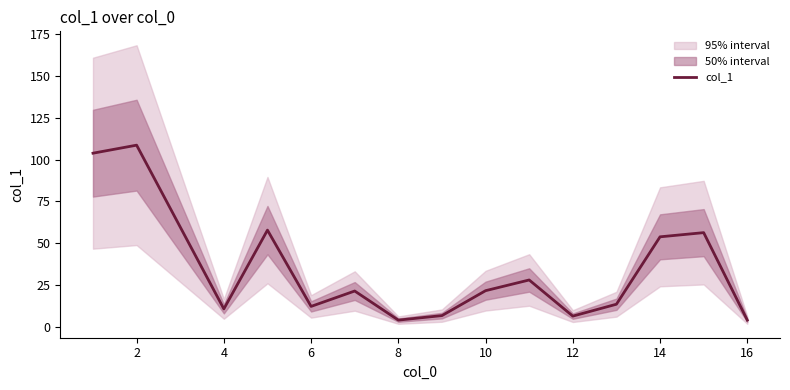

How many interior local peaks (higher than both neighbors) does the data have?

5